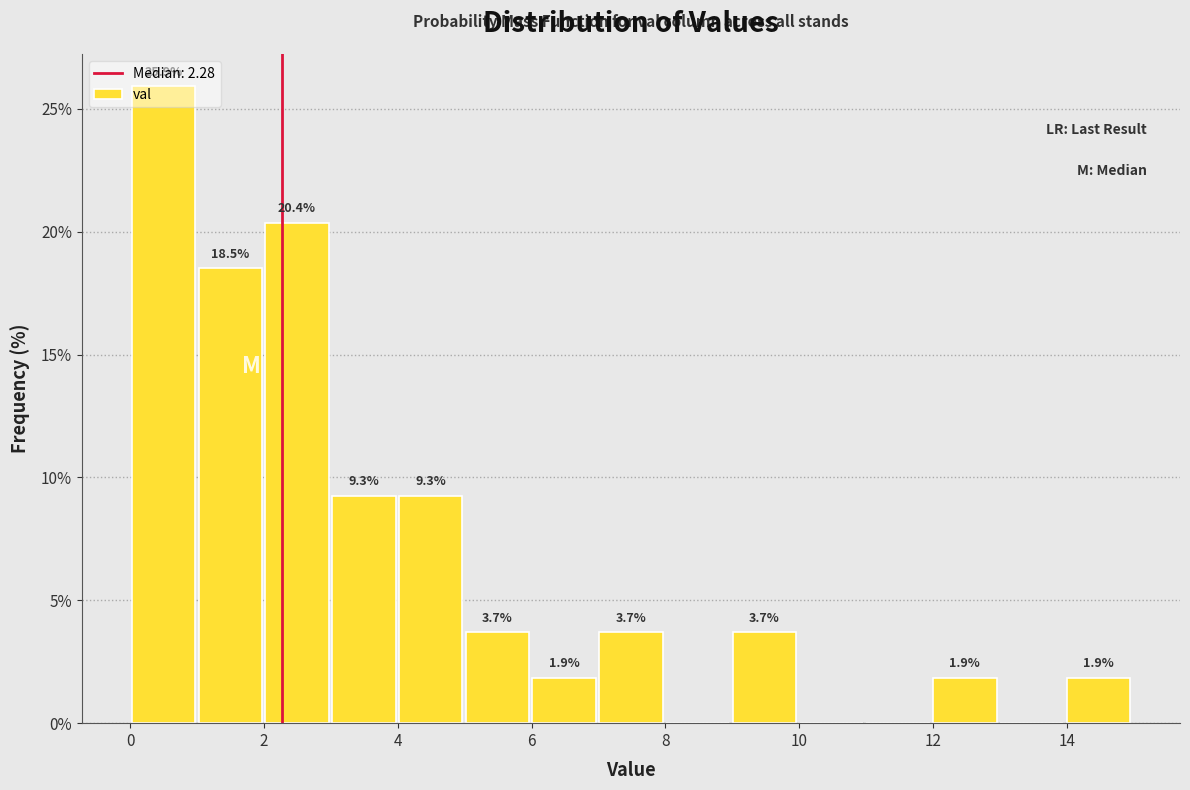

Over which range of the x-axis is the bar tallest?

0 to 1